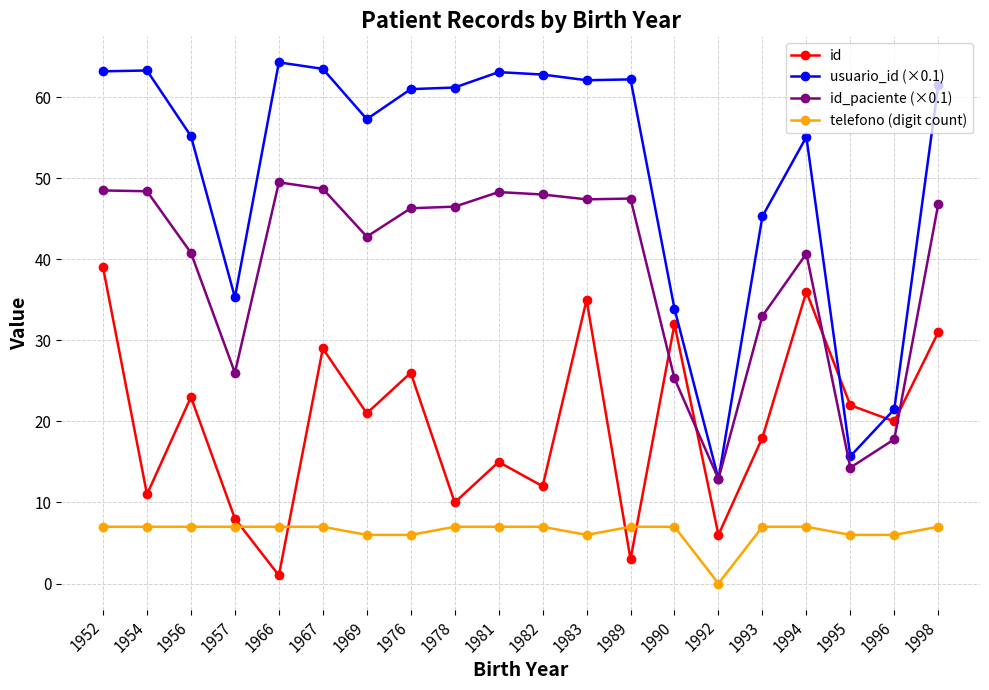

What is the maximum value shown in the chart?

64.3